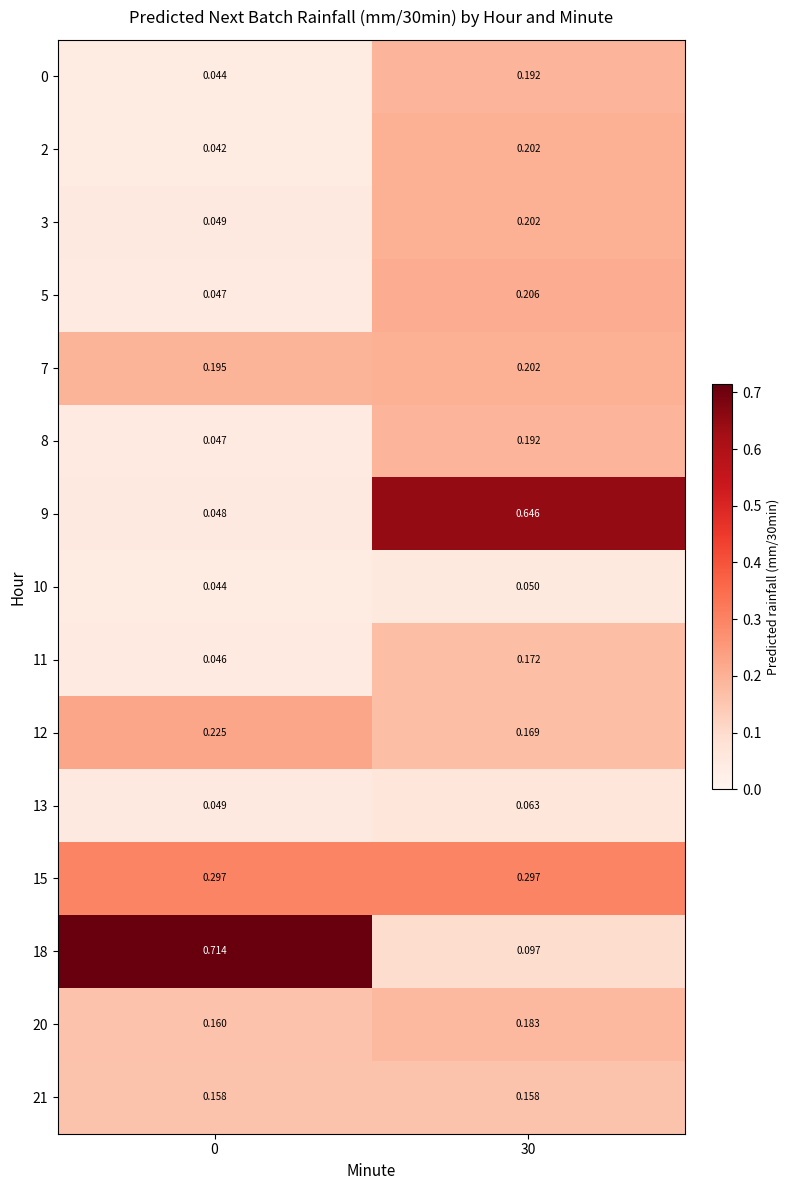

How many categories are shown in the chart?

2